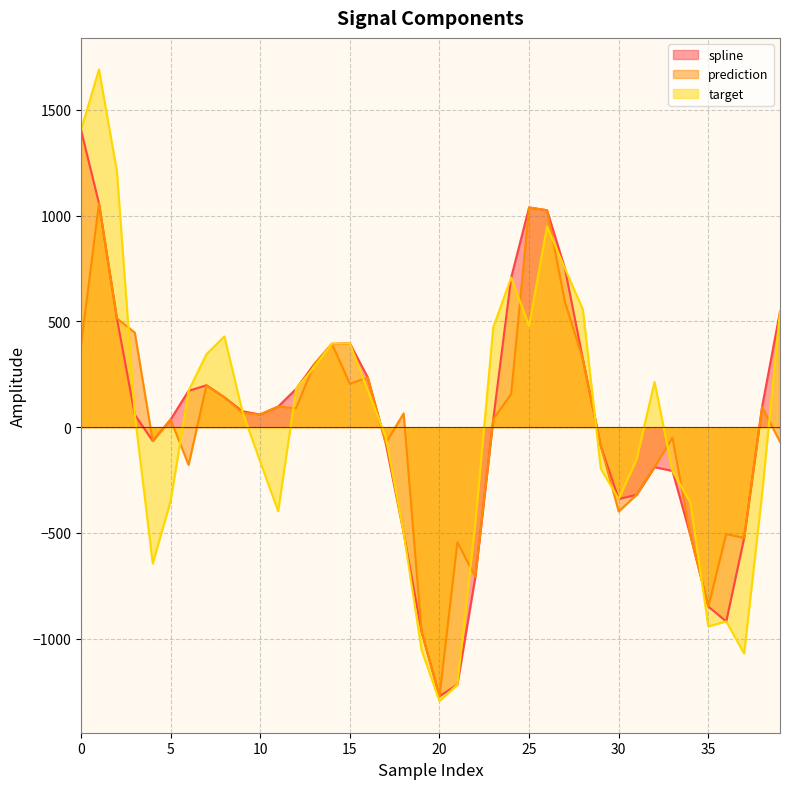

What are all the series names shown in the legend?

spline, prediction, target